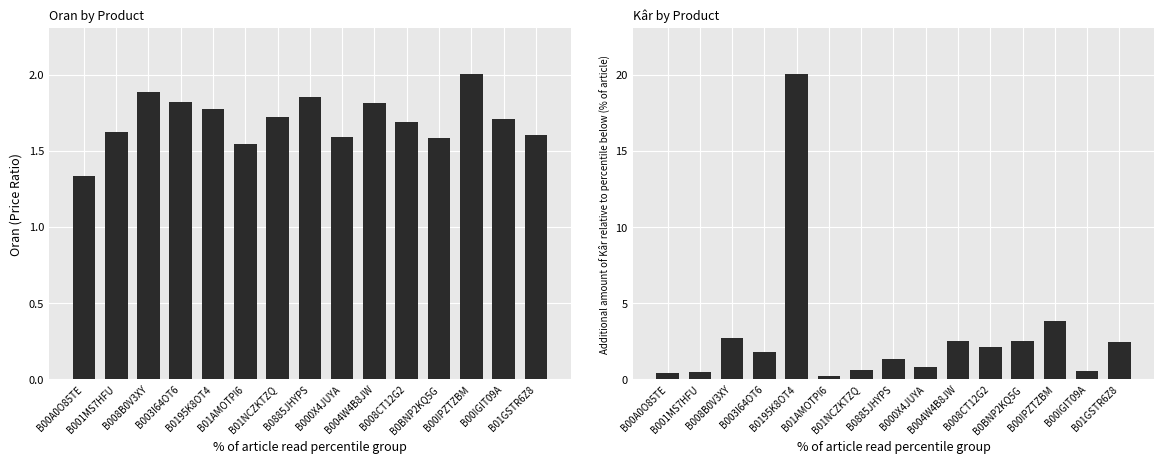

What is the label of the 7th bar from the left?

B01NCZKTZQ